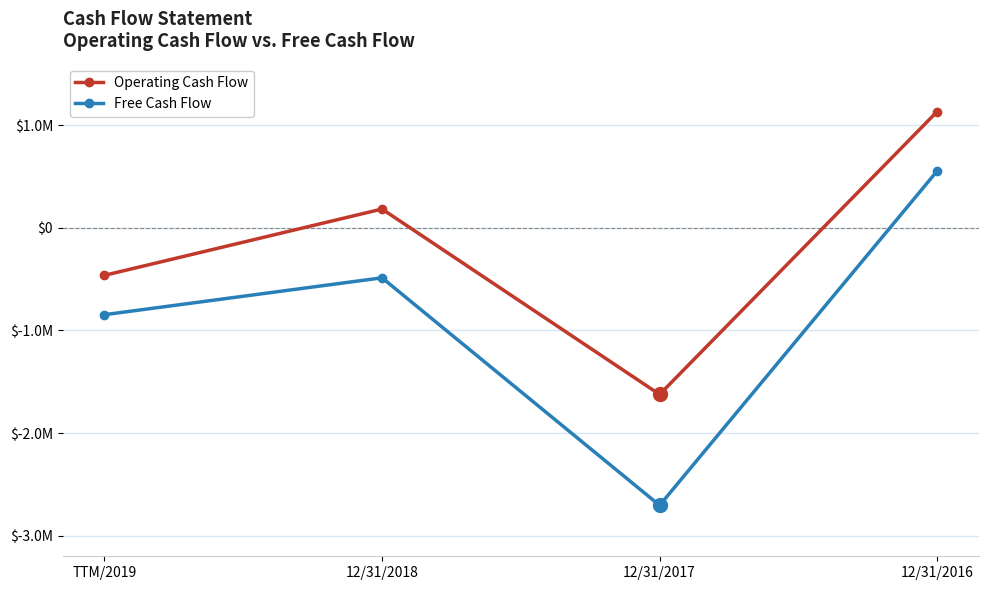

Reading right to left, extract all data points from this chart.

Operating Cash Flow: 12/31/2016=1133256	12/31/2017=-1622995	12/31/2018=183635	TTM/2019=-462482
Free Cash Flow: 12/31/2016=554299	12/31/2017=-2703826	12/31/2018=-486549	TTM/2019=-845957